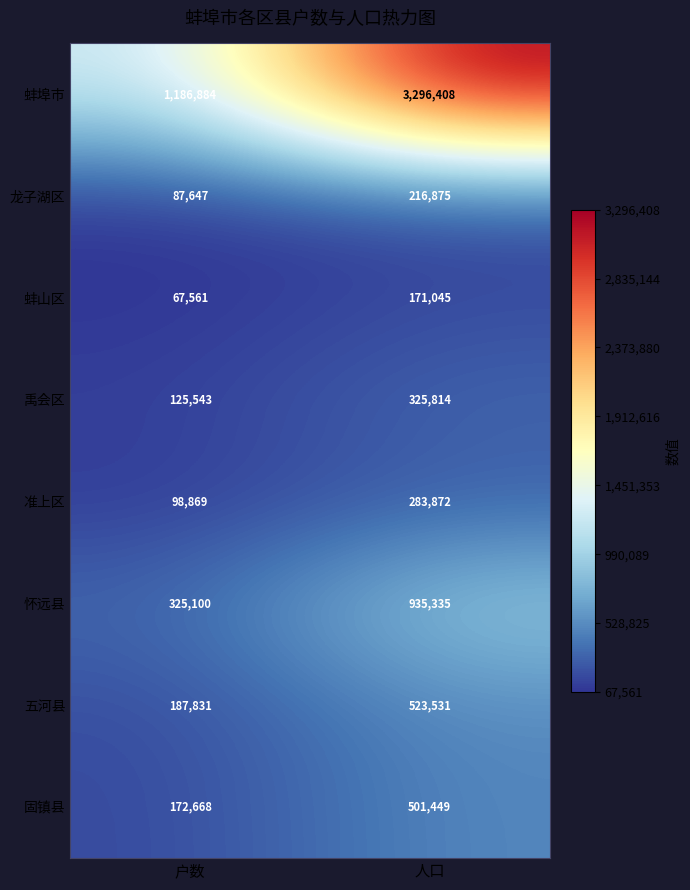

Reading right to left, what are all the values shown in this chart?

蚌埠市: 3296408	1186884
龙子湖区: 216875	87647
蚌山区: 171045	67561
禹会区: 325814	125543
准上区: 283872	98869
怀远县: 935335	325100
五河县: 523531	187831
固镇县: 501449	172668